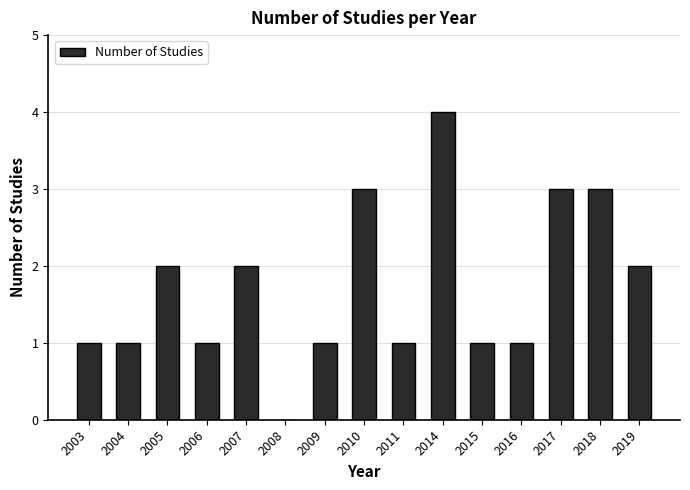

What is the ratio of the value at 2004 to the value at 2016?

1.0